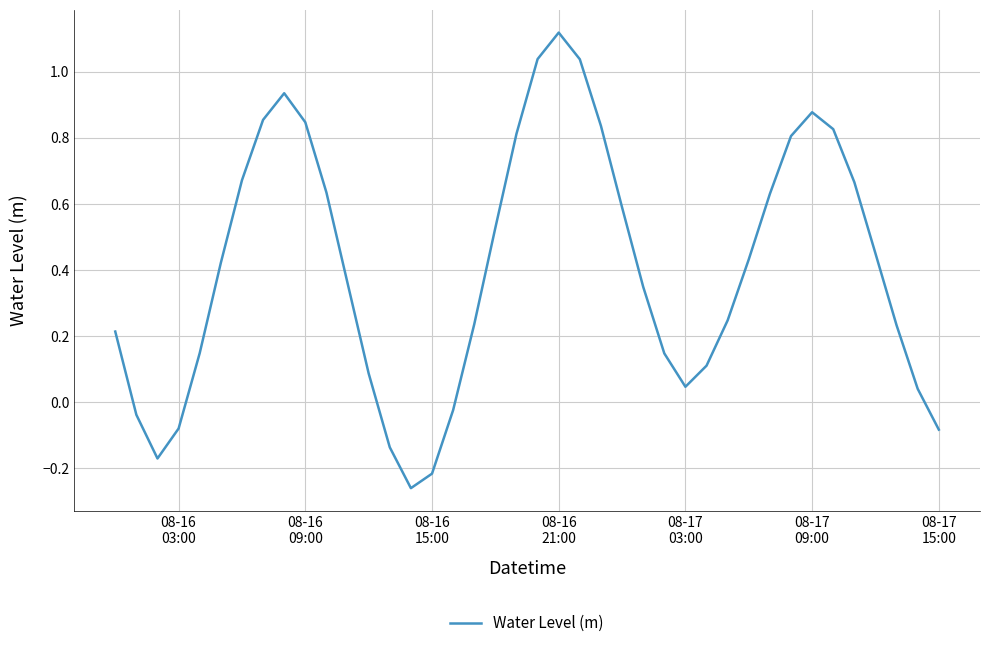

What is the difference between the maximum and minimum values?

1.4